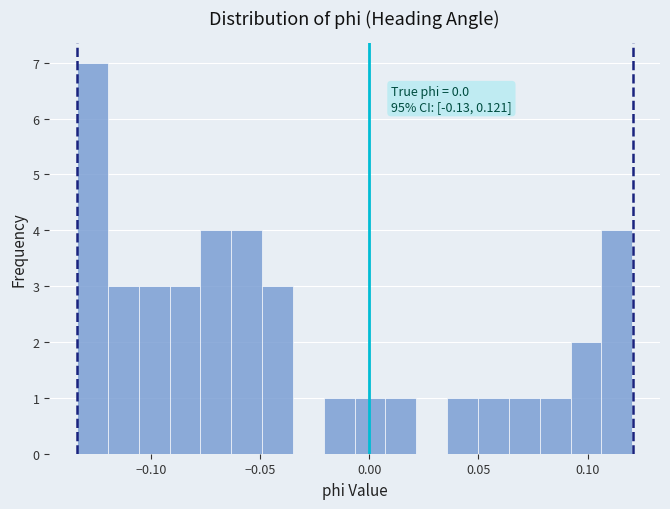

Read against the x-axis, roughly where is the centre of the tallest bar?

-0.125